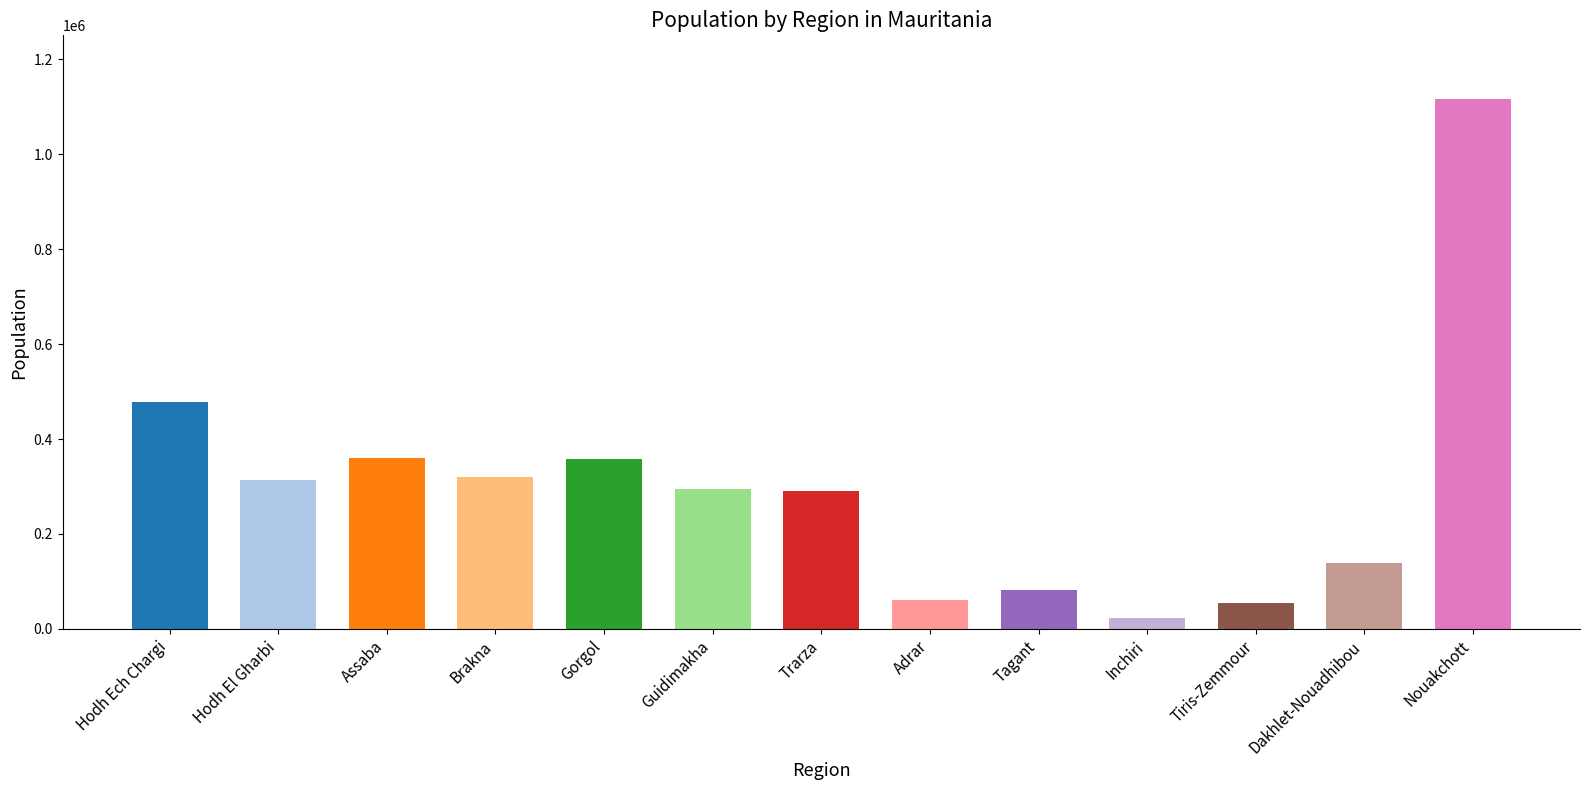

True or false: the data shows 61196 at Adrar.

True